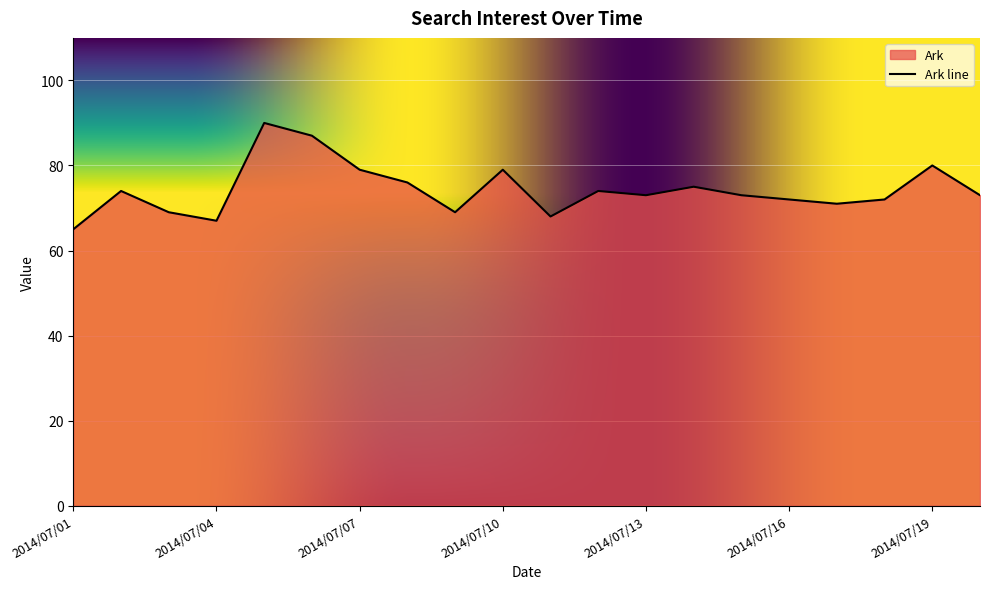

Count the number of data series in this chart.

1